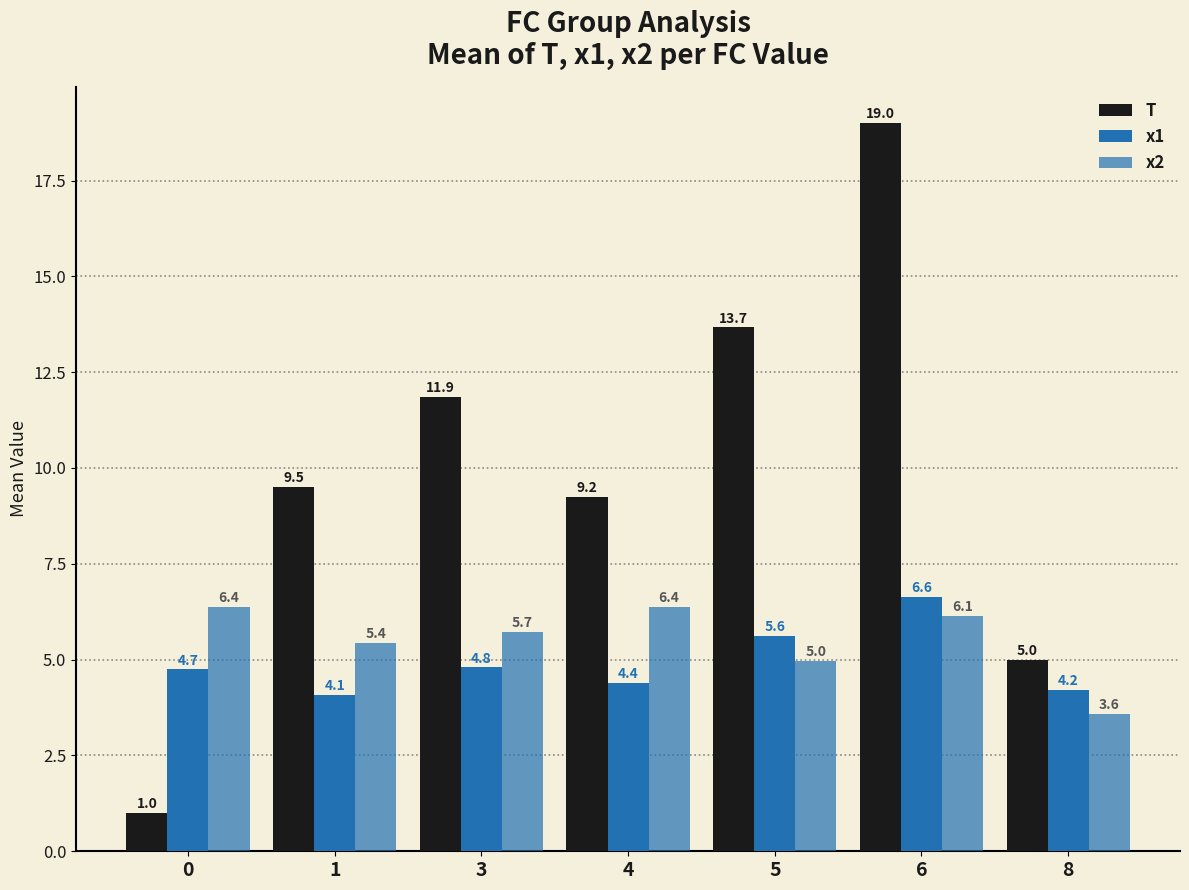

Are the bars horizontal?

No